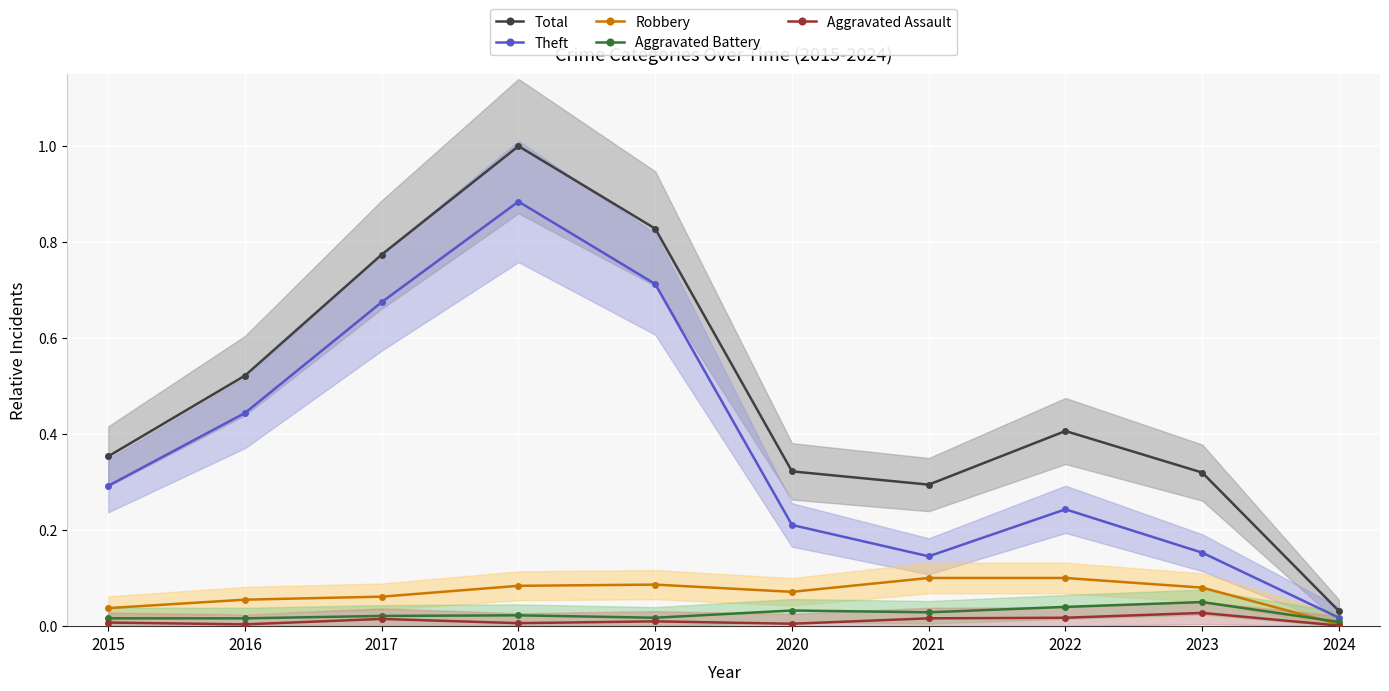

What is the average value of the Theft series?

0.4